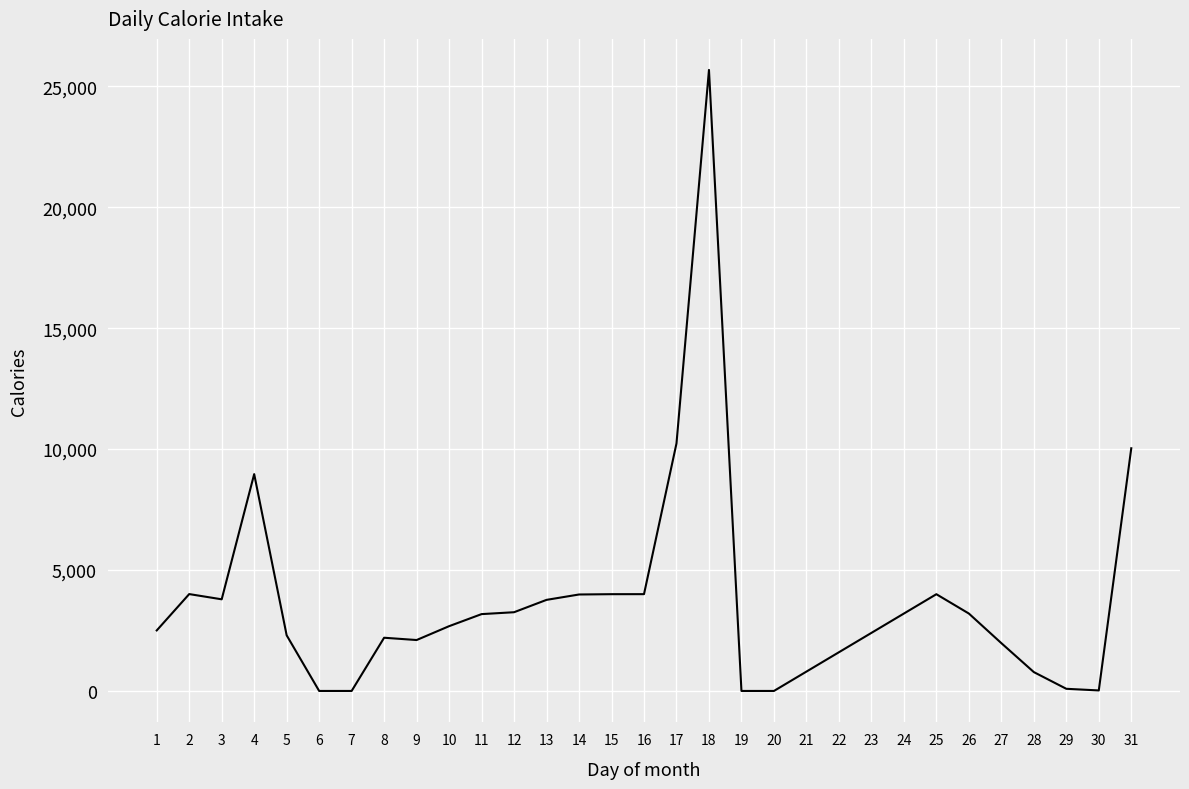

What is the ratio of the value at 16 to the value at 5?

1.7